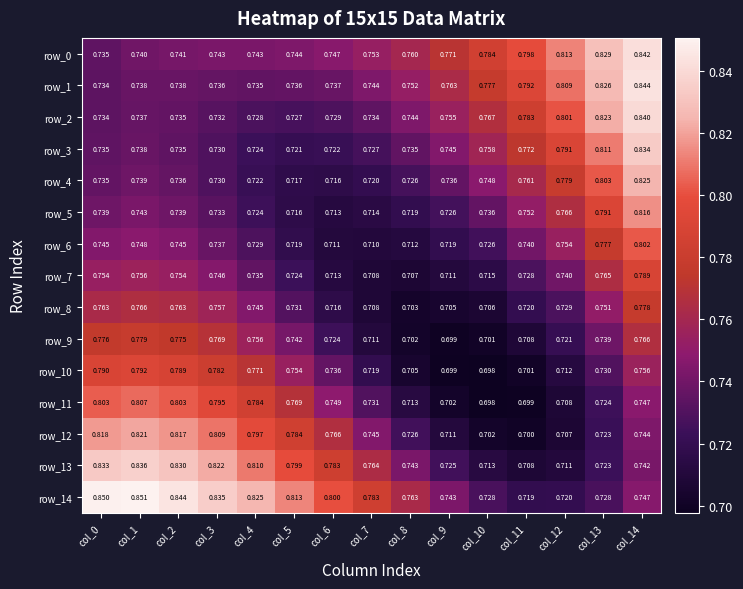

Which category has the lowest value in the row_10 series?

col_10